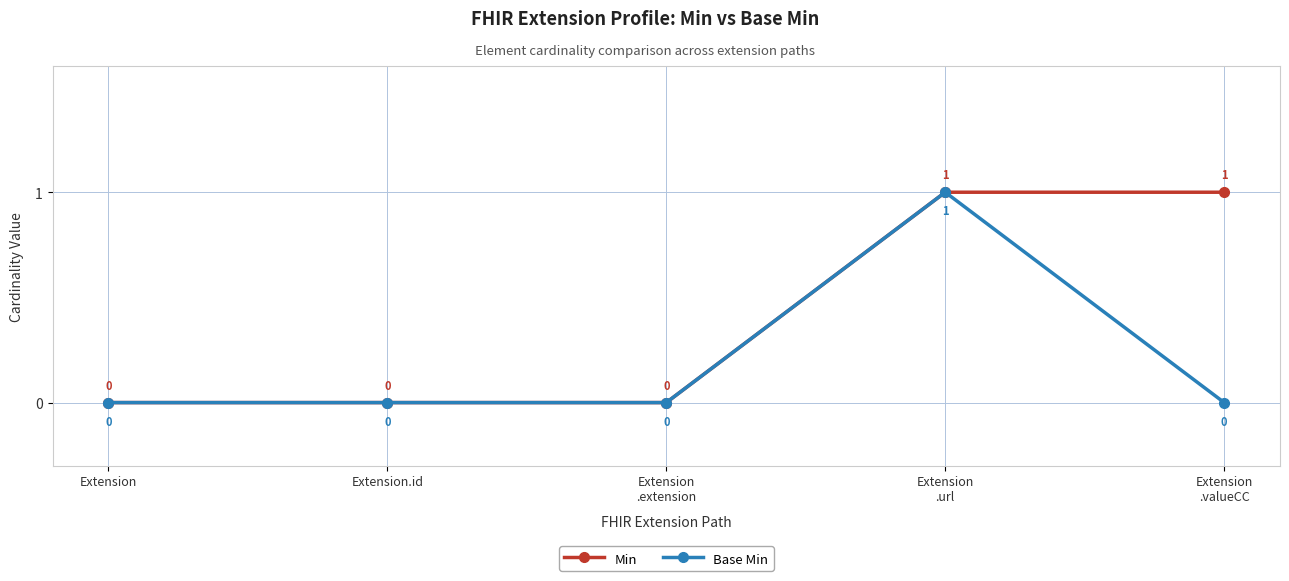

What position from the right is Extension
.valueCC?

1